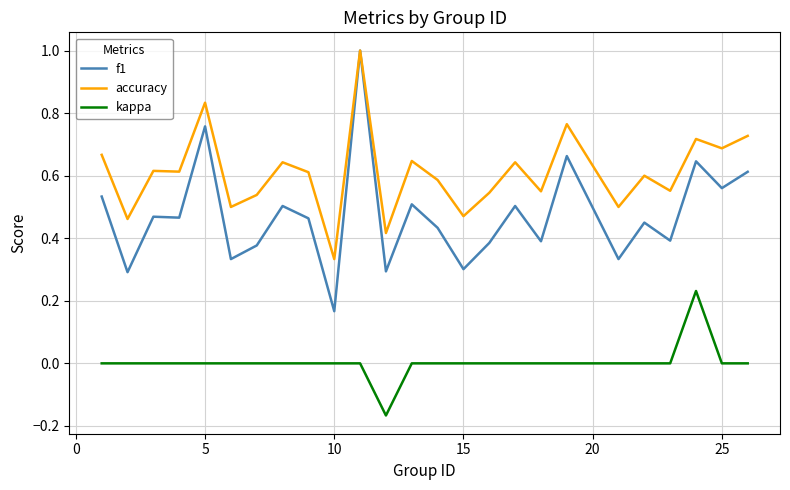

List the series in order of their overall mean, highest first.

accuracy, f1, kappa